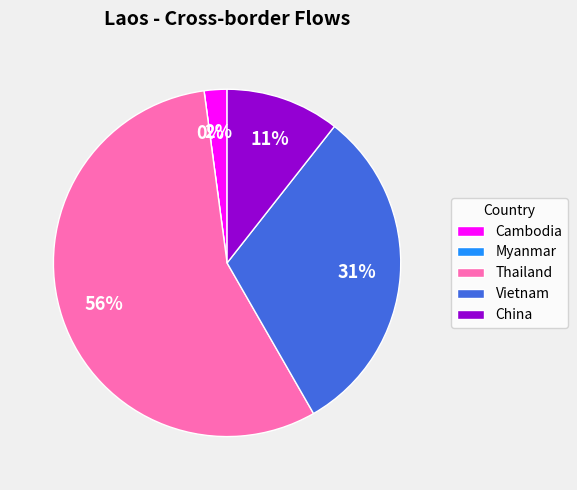

How many slices are in this pie chart?

5